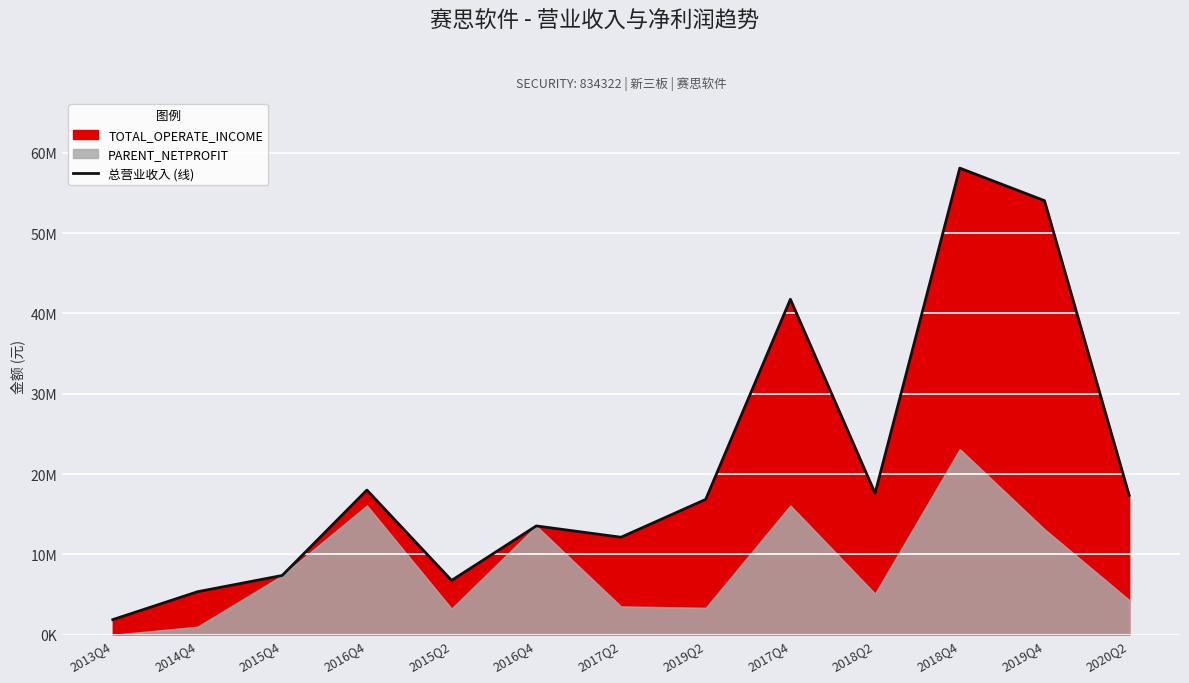

How many points are lower than both their immediate neighbors (excluding endpoints)?

3